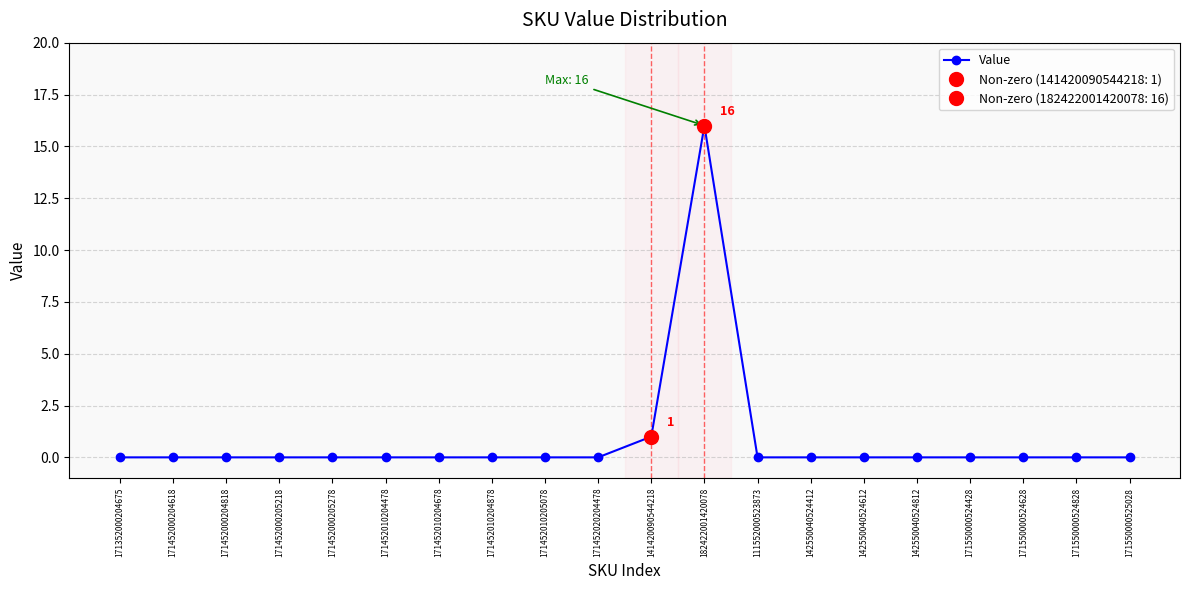

Reading right to left, what are all the values shown in this chart?

171550000525028=0	171550000524828=0	171550000524628=0	171550000524428=0	142550040524812=0	142550040524612=0	142550040524412=0	111552000523873=0	182422001420078=16	141420090544218=1	171452020204478=0	171452010205078=0	171452010204878=0	171452010204678=0	171452010204478=0	171452000205278=0	171452000205218=0	171452000204818=0	171452000204618=0	171352000204675=0